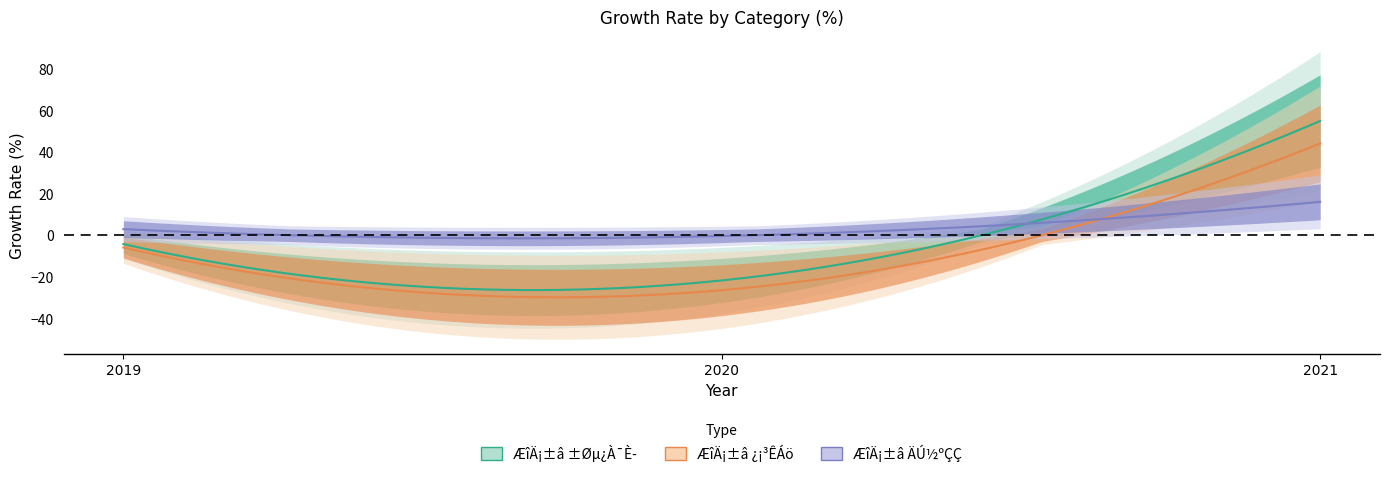

What is the approximate value of ÆîÄ¡±â ¿¡³ÊÁö at 2021?

44.1